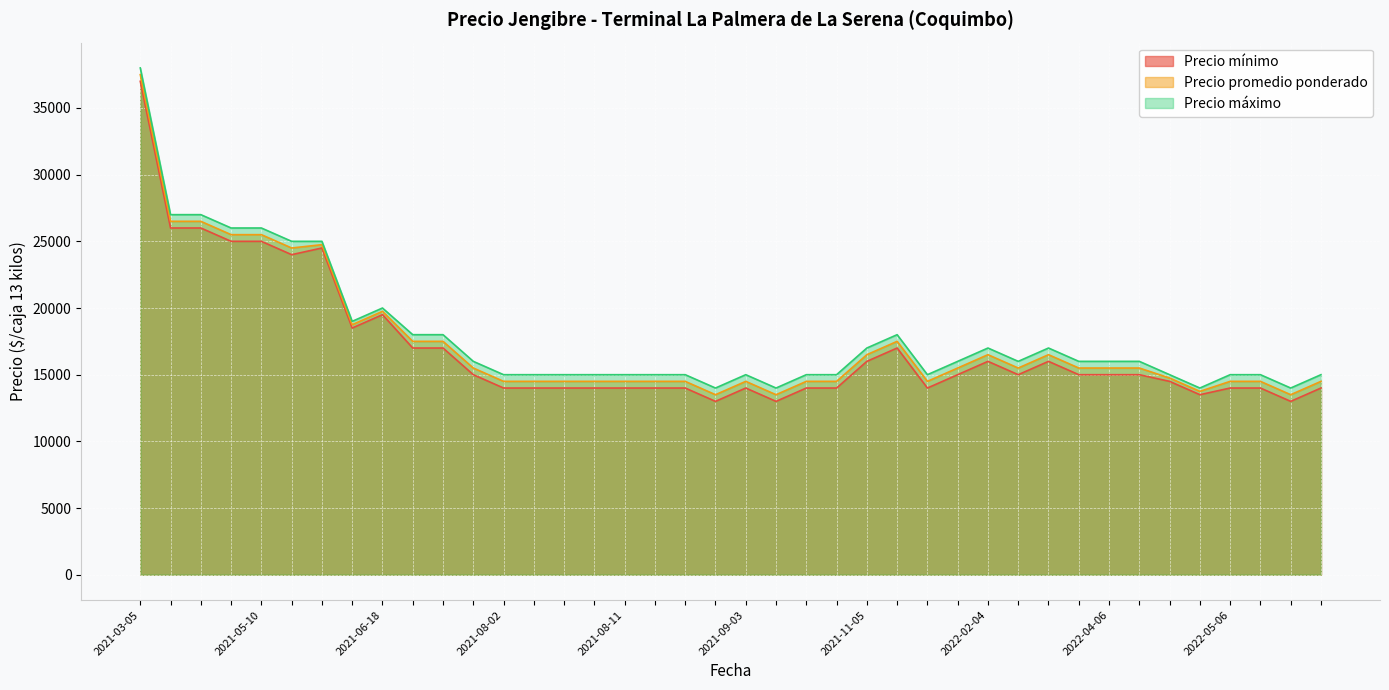

What is the minimum value shown in the chart?

13000